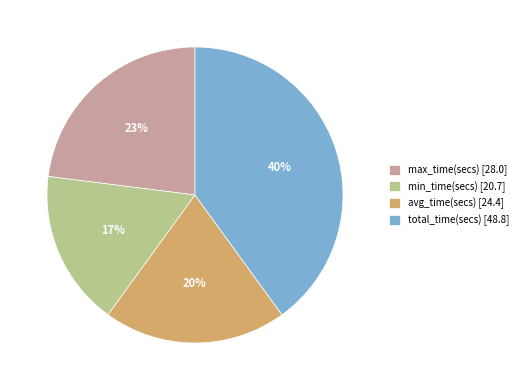

True or false: min_time(secs) accounts for 8% of the total.

False